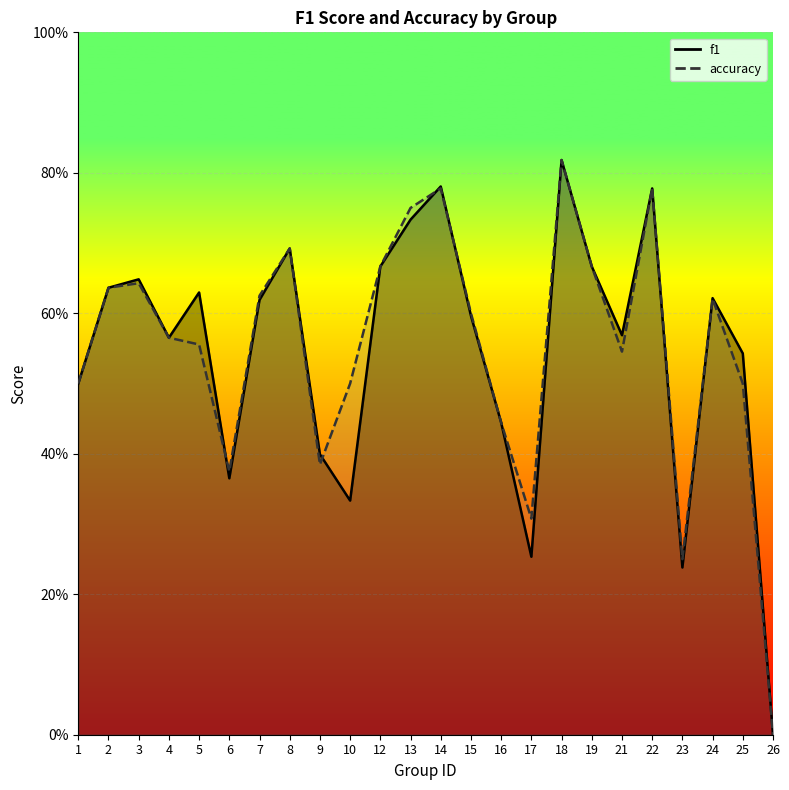

Reading left to right, transcribe all the data shown in this chart.

f1: 0.5	0.6	0.6	0.6	0.6	0.4	0.6	0.7	0.4	0.3	0.7	0.7	0.8	0.6	0.4	0.3	0.8	0.7	0.6	0.8	0.2	0.6	0.5	0.0
accuracy: 0.5	0.6	0.6	0.6	0.6	0.4	0.6	0.7	0.4	0.5	0.7	0.8	0.8	0.6	0.4	0.3	0.8	0.7	0.5	0.8	0.2	0.6	0.5	0.0